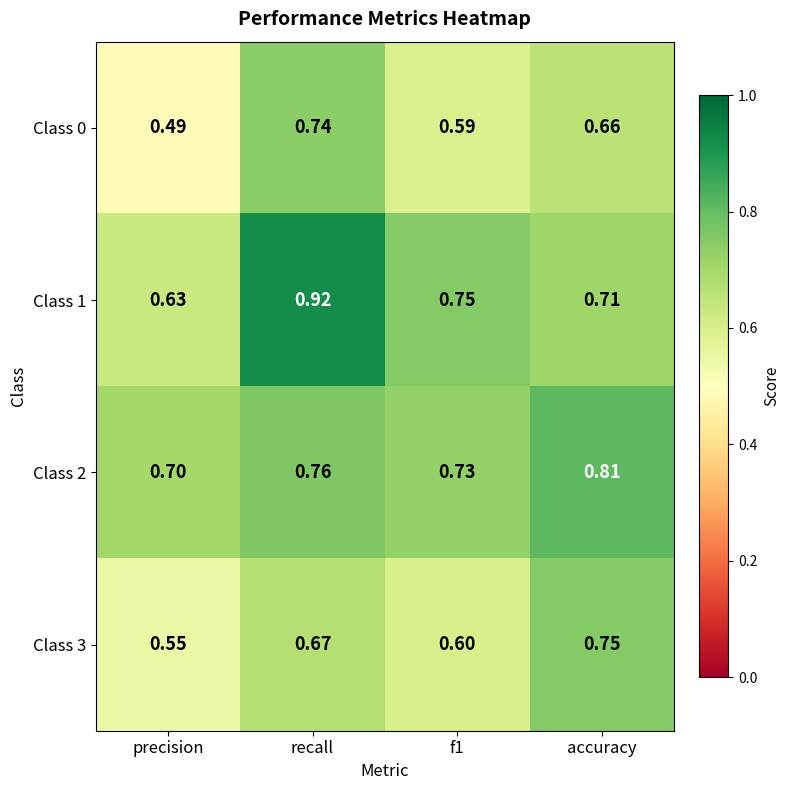

Which series changed the most between f1 and accuracy?

Class 3